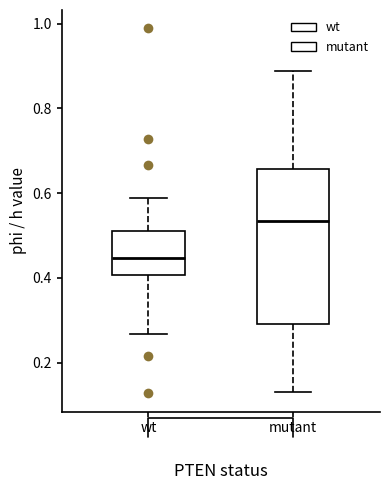

Comparing the boxes themselves (not the whiskers), which one is the tallest?

mutant